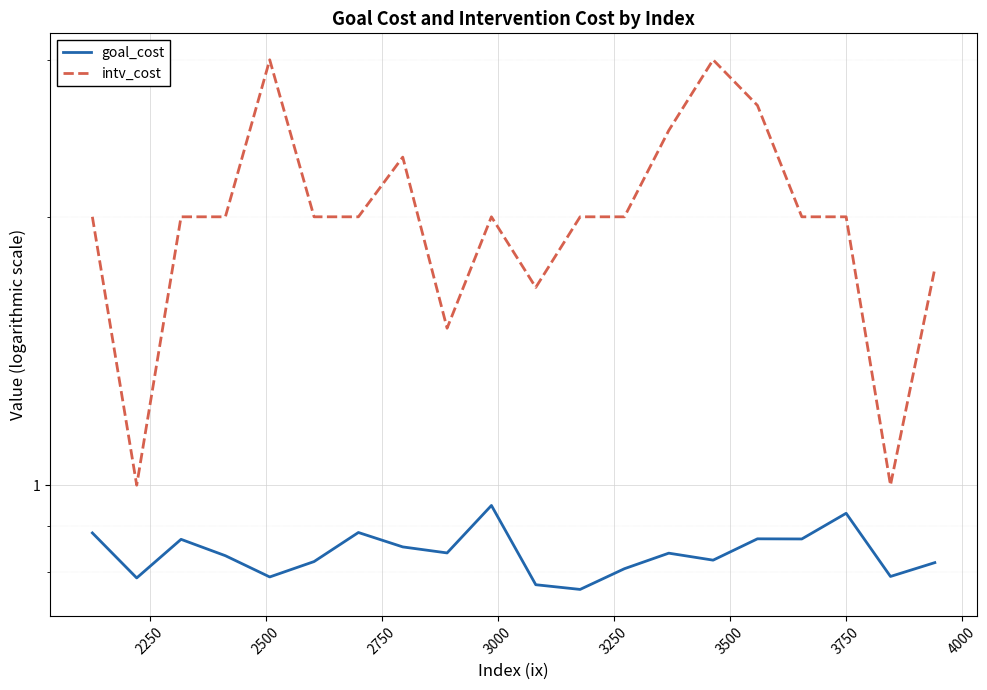

Is this an area chart (filled region under the line)?

No